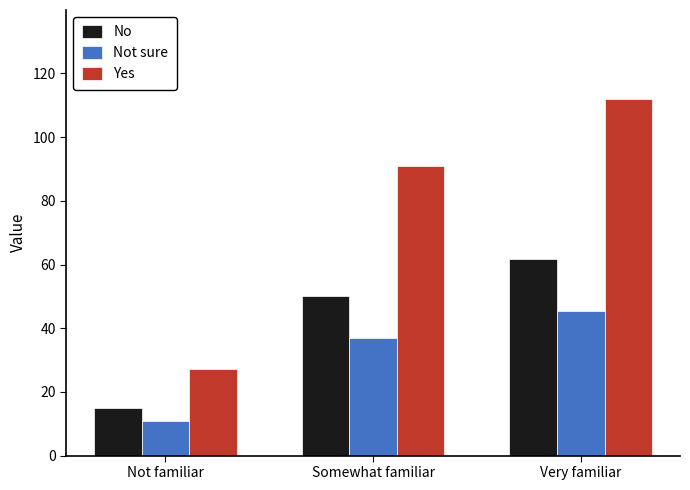

What is the difference between the highest and lowest values at Very familiar?

66.7